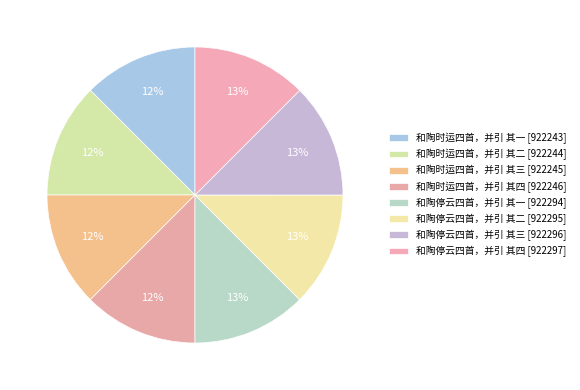

Is there any slice that represents more than half of the pie?

No